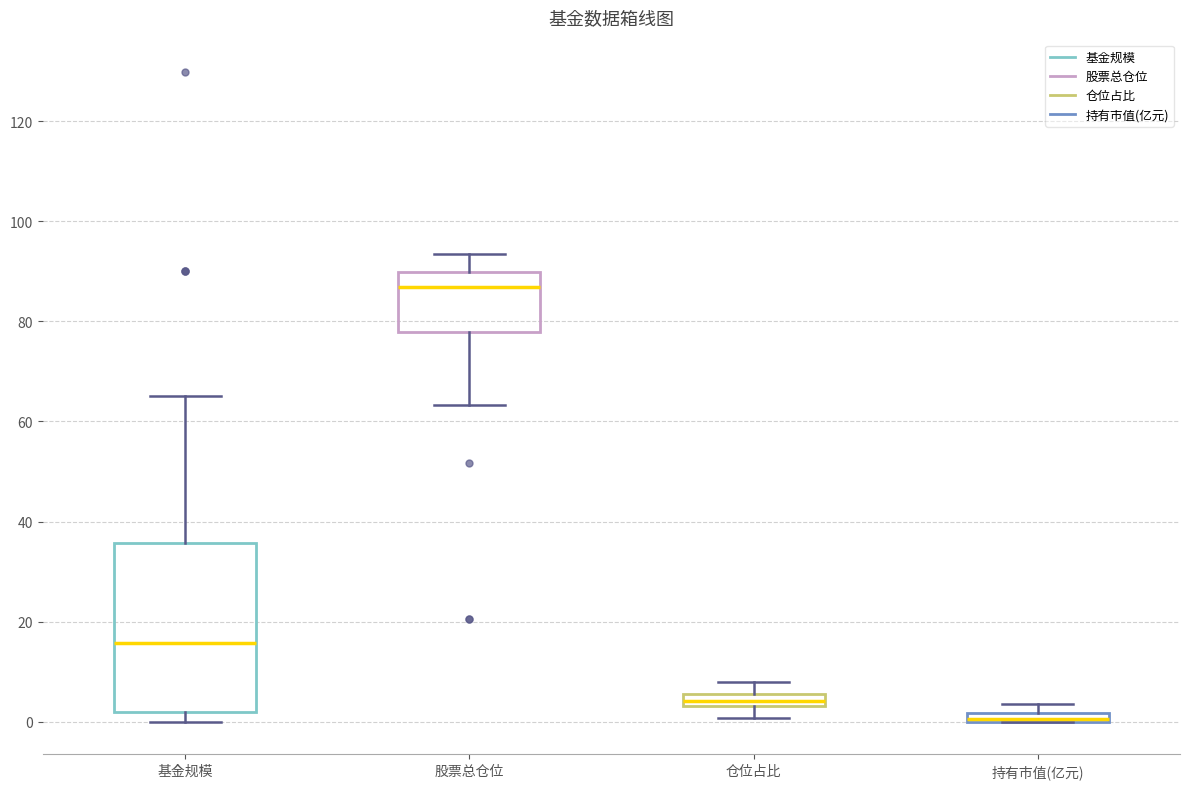

Comparing the boxes themselves (not the whiskers), which one is the tallest?

基金规模